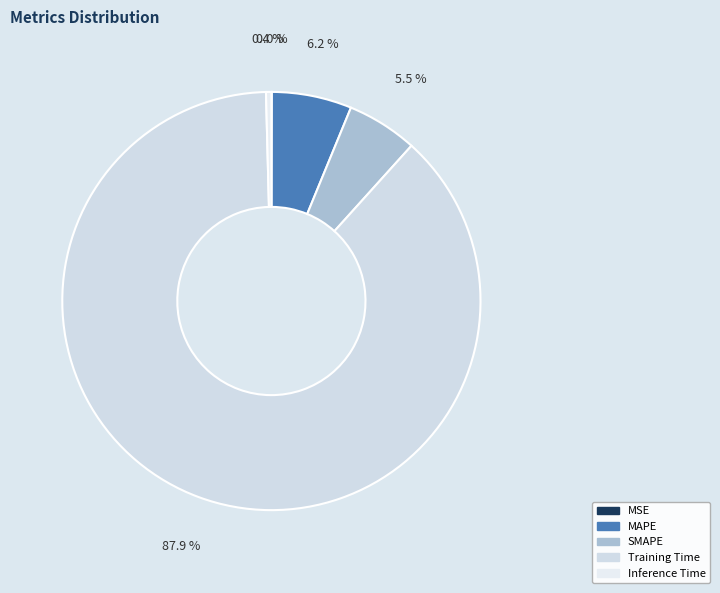

What is the largest slice in the pie chart?

Training Time